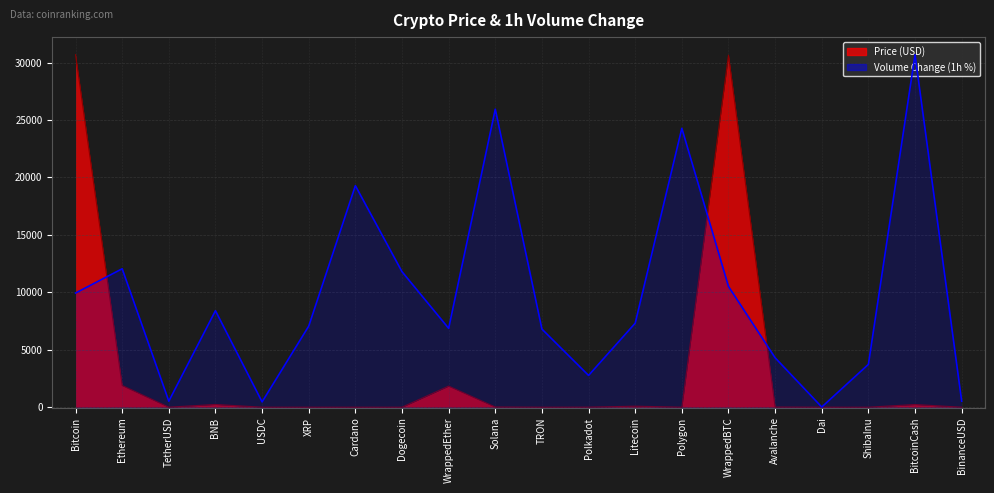

The value at Solana is 9084.5. True or false?

True